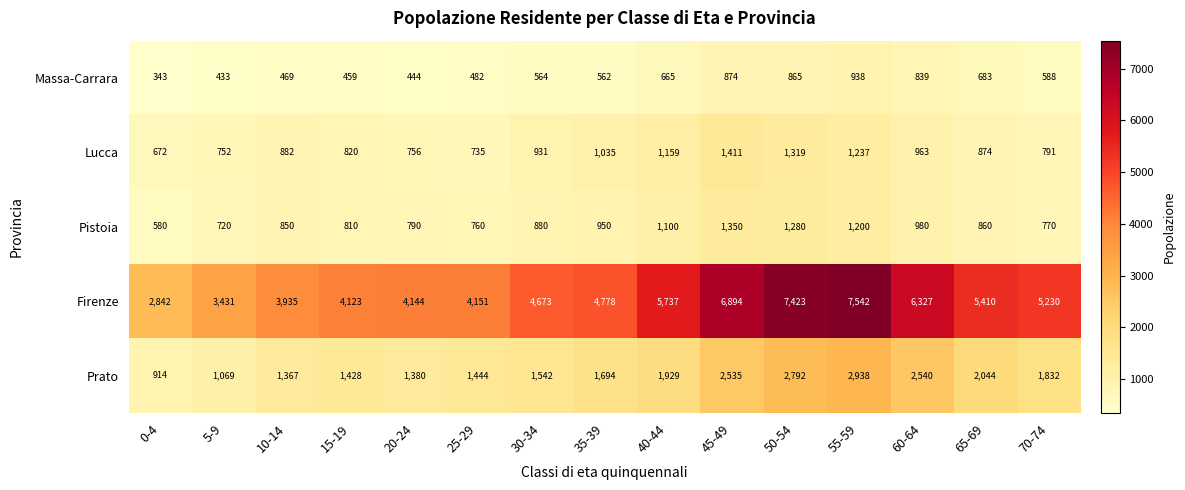

How many series are shown in this chart?

5